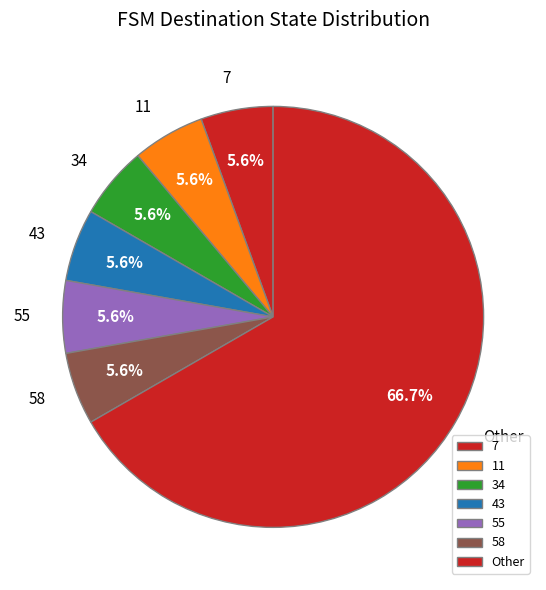

What is the largest slice in the pie chart?

Other